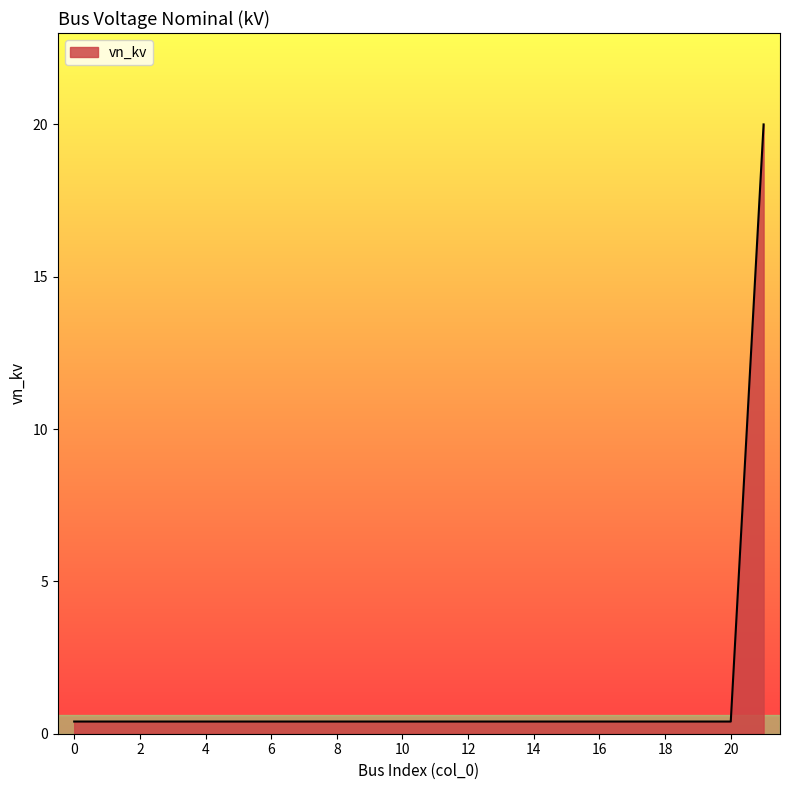

What is the greatest value displayed?

20.0